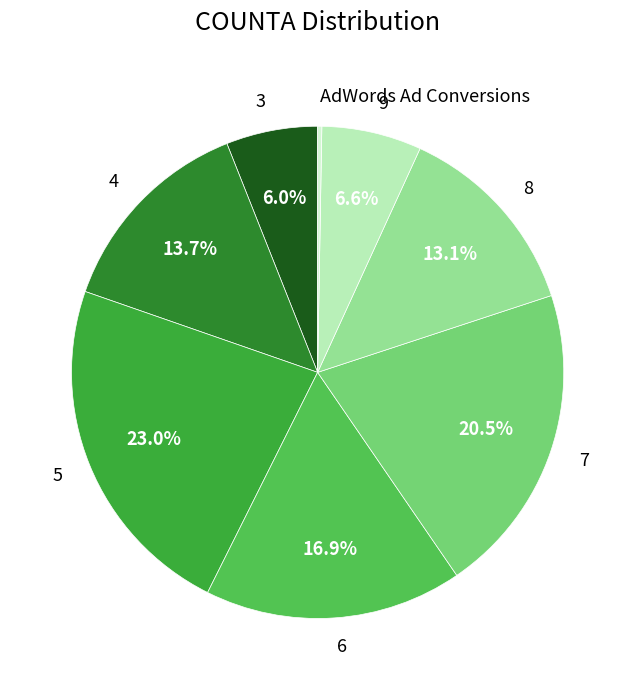

The 8 slice represents 4% of the pie. True or false?

False